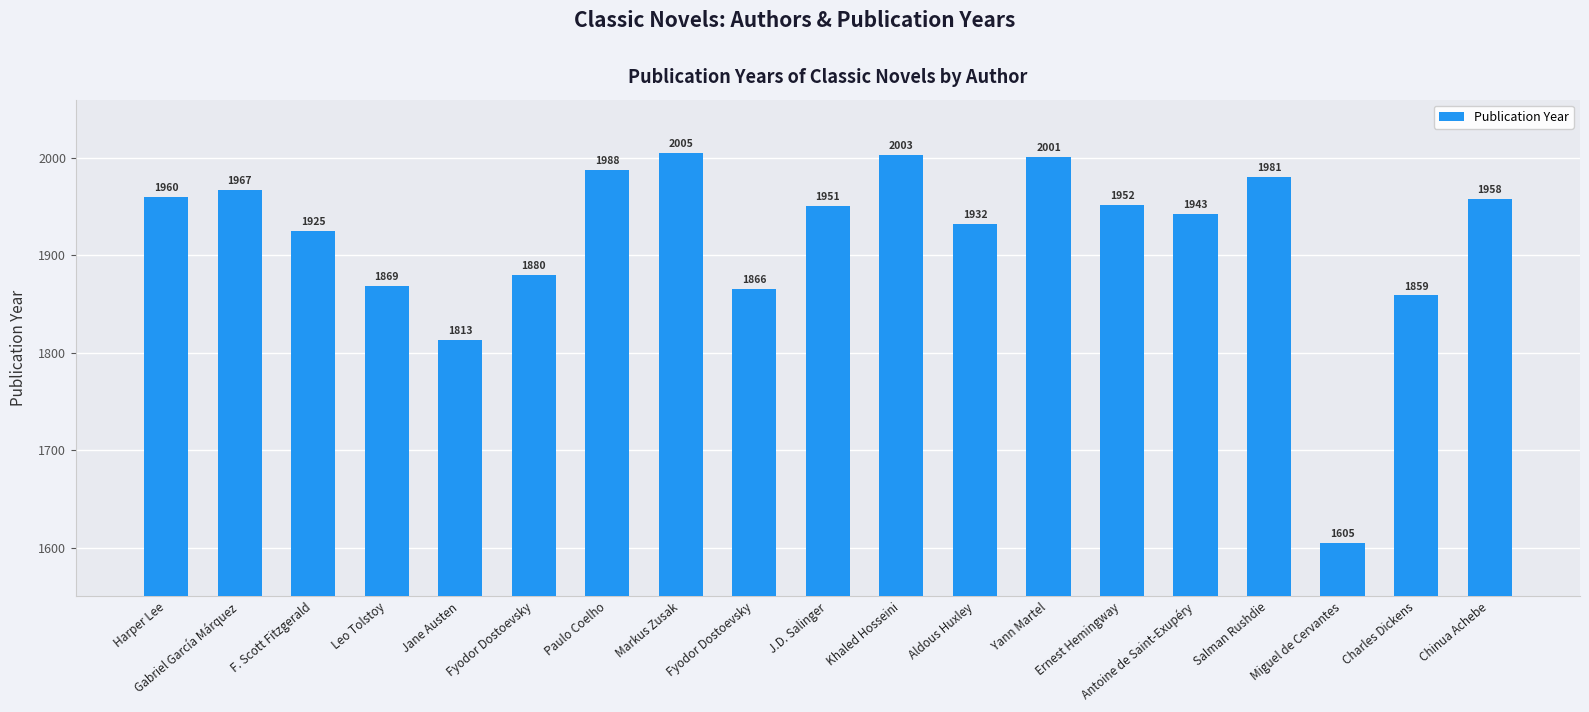

What is the change in value from Salman Rushdie to Charles Dickens?

-122